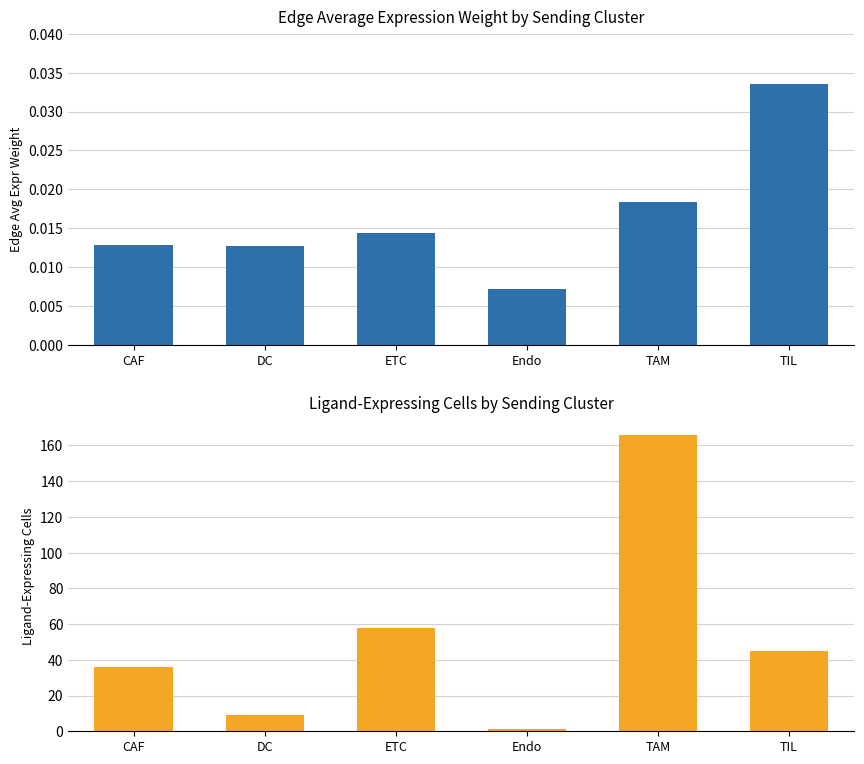

Reading left to right, list all the values displayed in this chart.

Edge average expression weight: 0.0	0.0	0.0	0.0	0.0	0.0
Ligand-expressing cells: 36.0	9.0	58.0	1.0	166.0	45.0